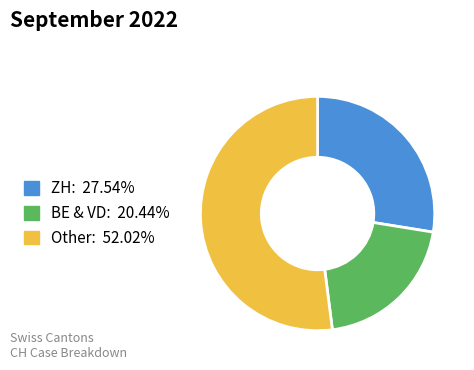

Is there a majority slice in this chart?

Yes